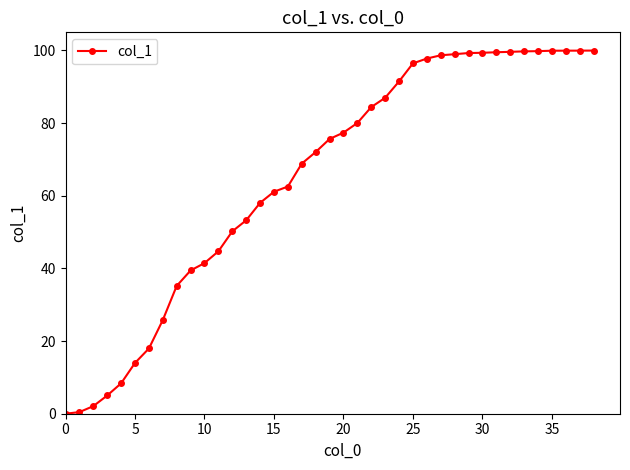

What is the value of the 26th point from the left?

96.5